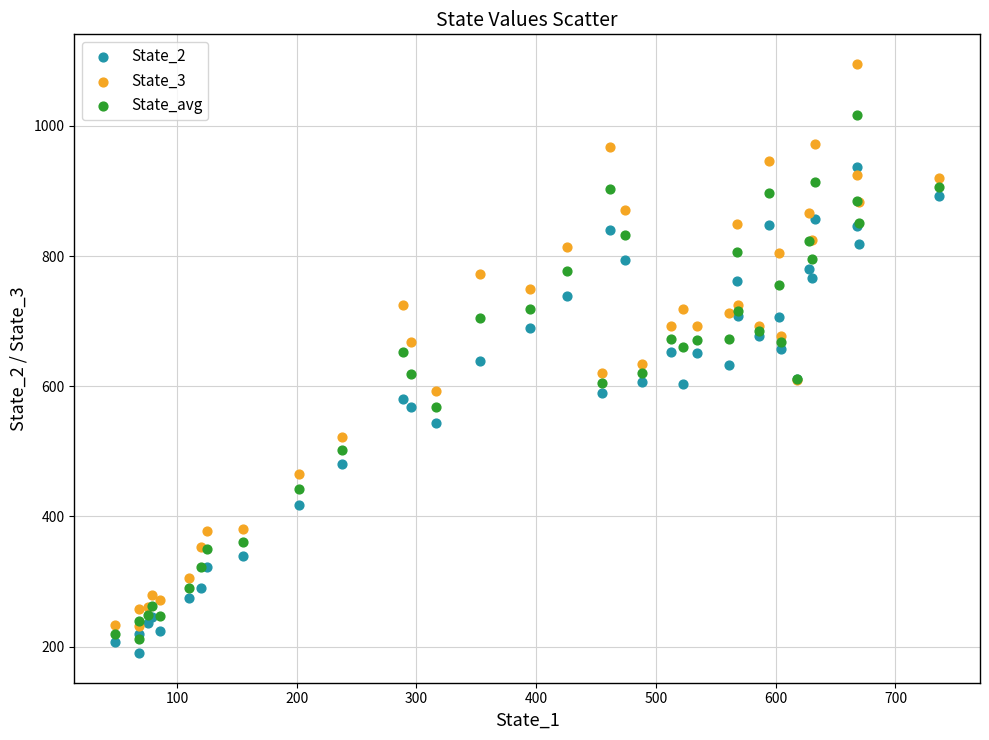

What are all the series names shown in the legend?

State_2, State_3, State_avg